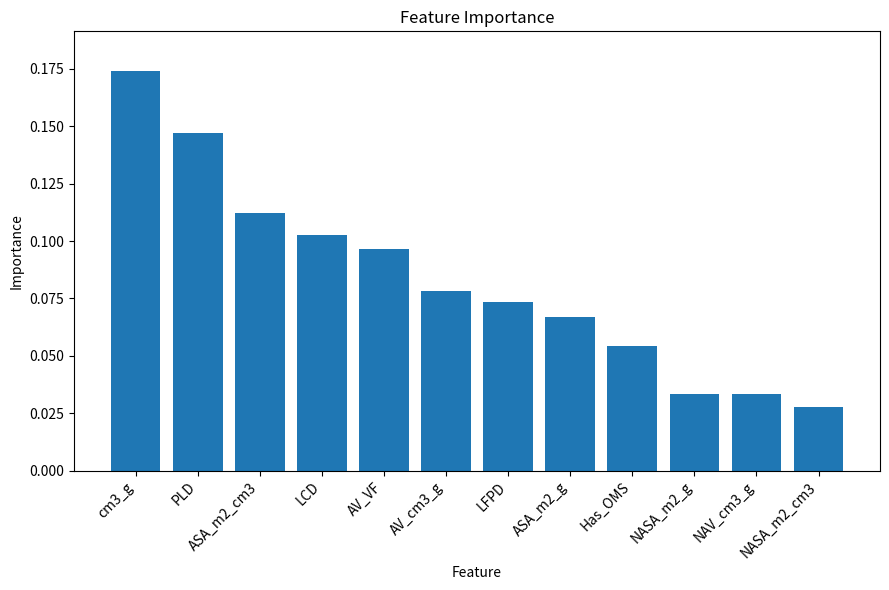

Is it true that the value at AV_VF is 0.2?

False